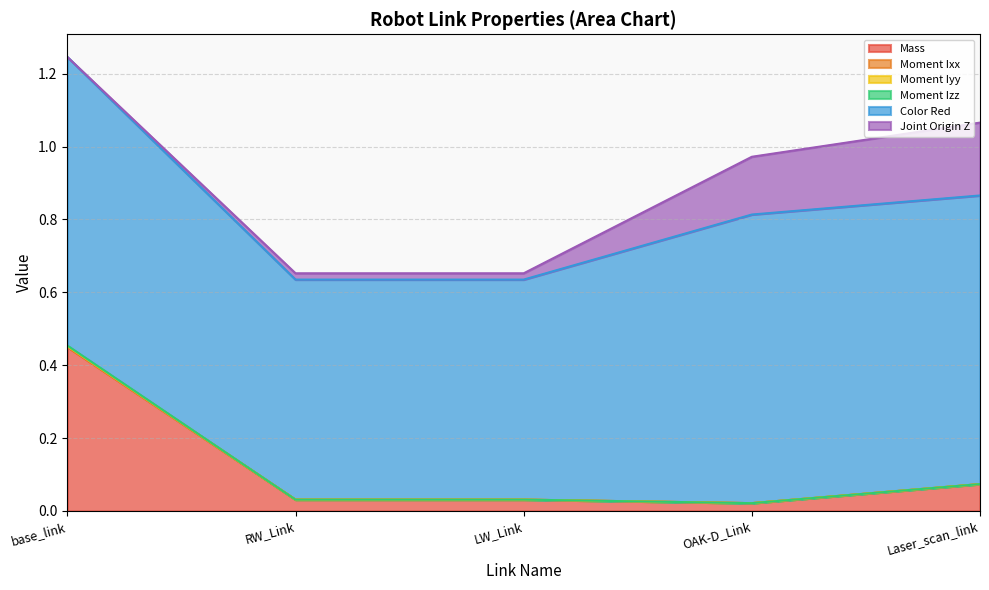

At which category is the sum across all series the highest?

base_link